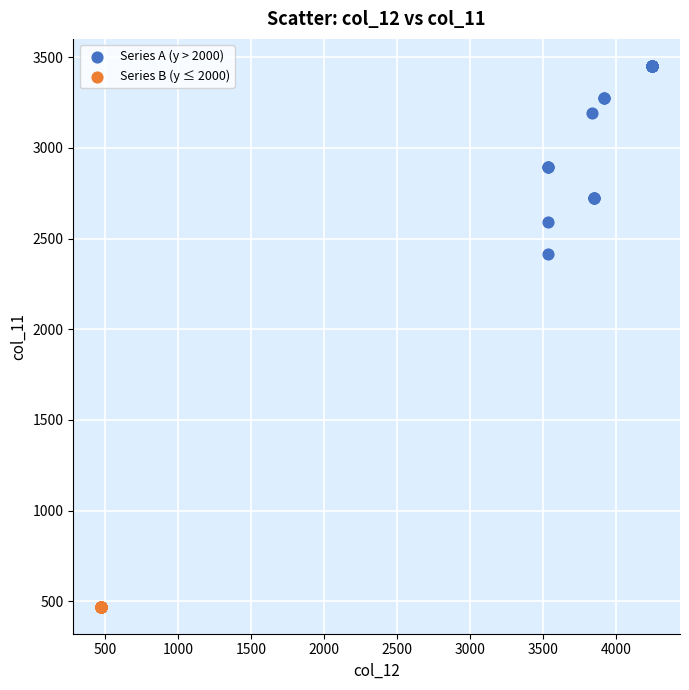

Which series reaches the maximum Y coordinate?

Series A (y > 2000)